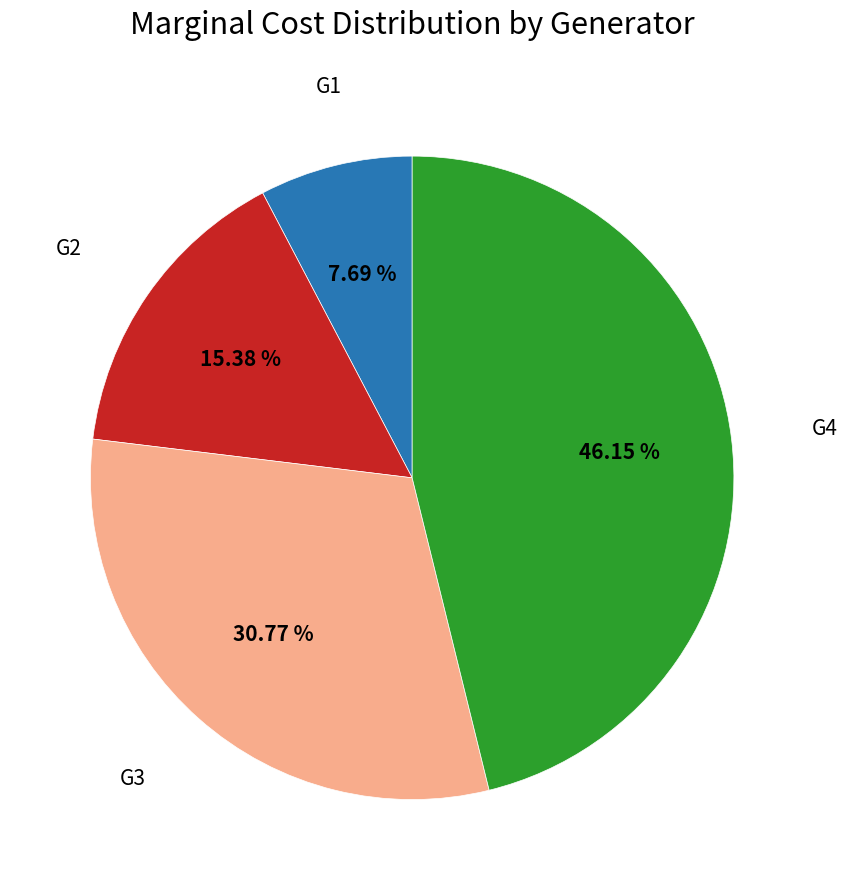

How many segments does this pie chart have?

4